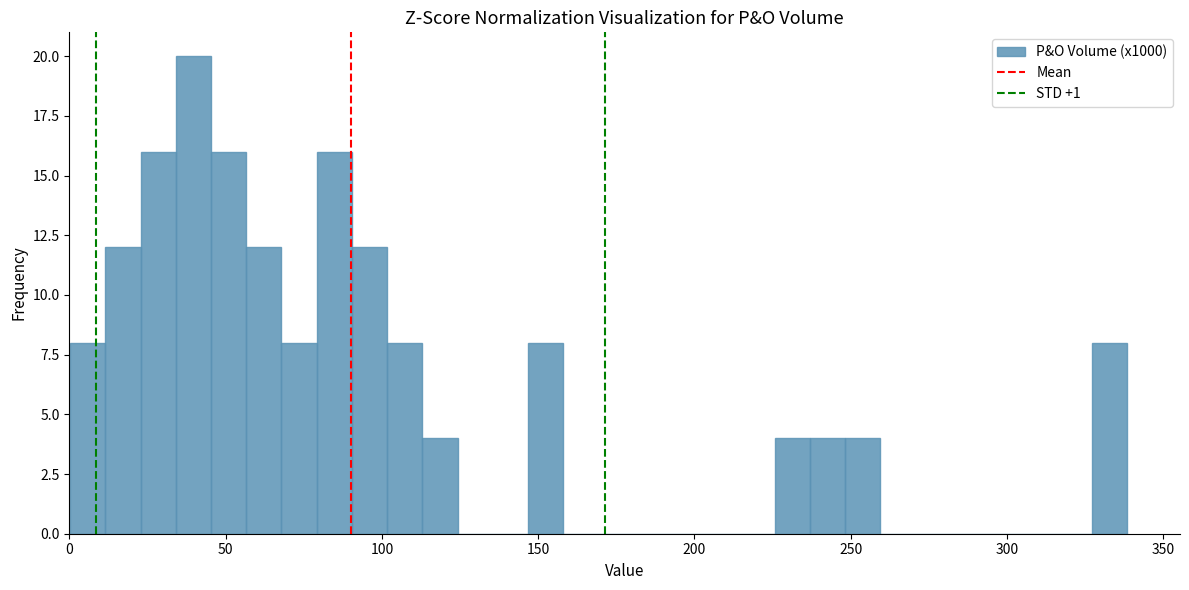

Around what value on the x-axis is the tallest bar? Give the approximate position of its centre, as read against the axis.

40